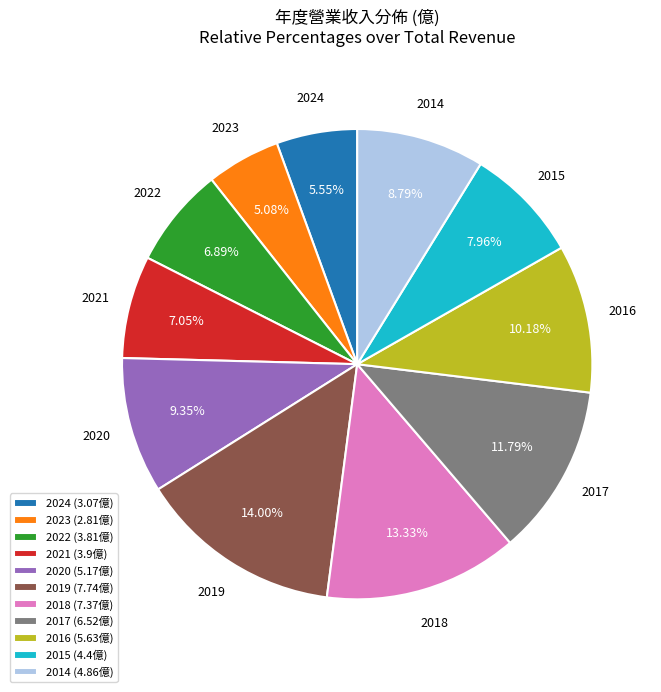

To the nearest percent, what portion does 2016 represent?

10%